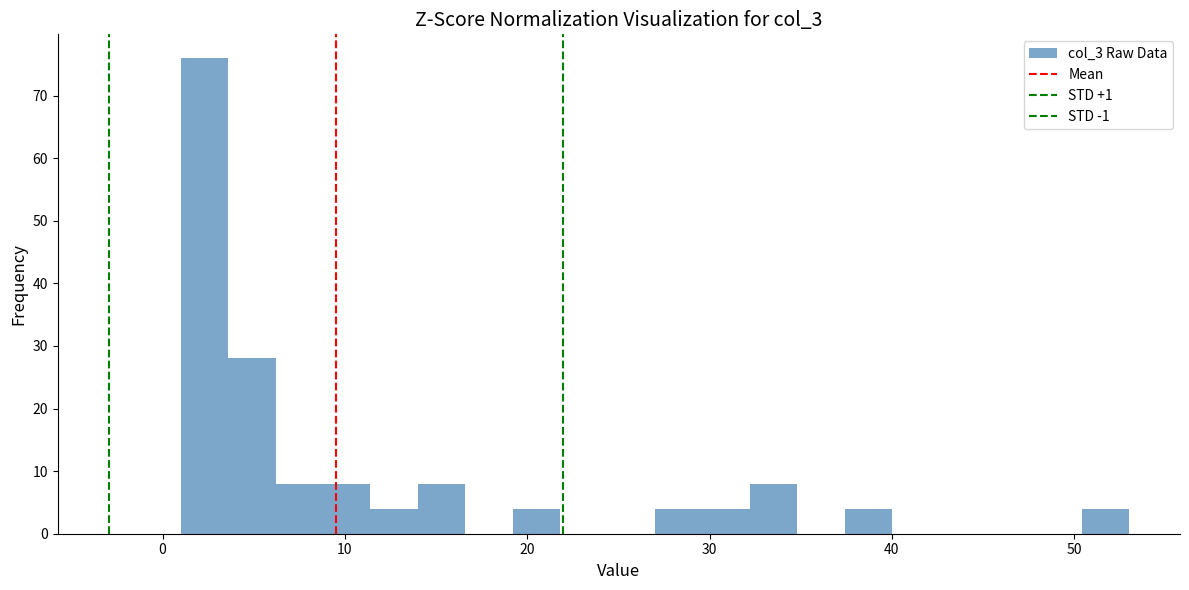

Read against the x-axis, roughly where is the centre of the tallest bar?

2